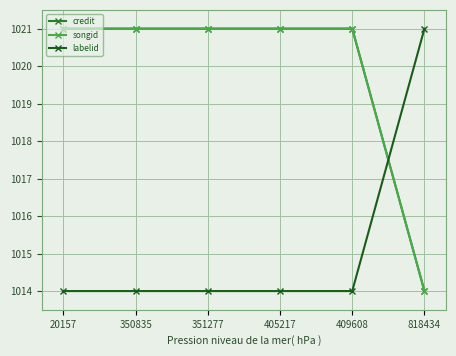

Does the chart have visible grid lines?

Yes